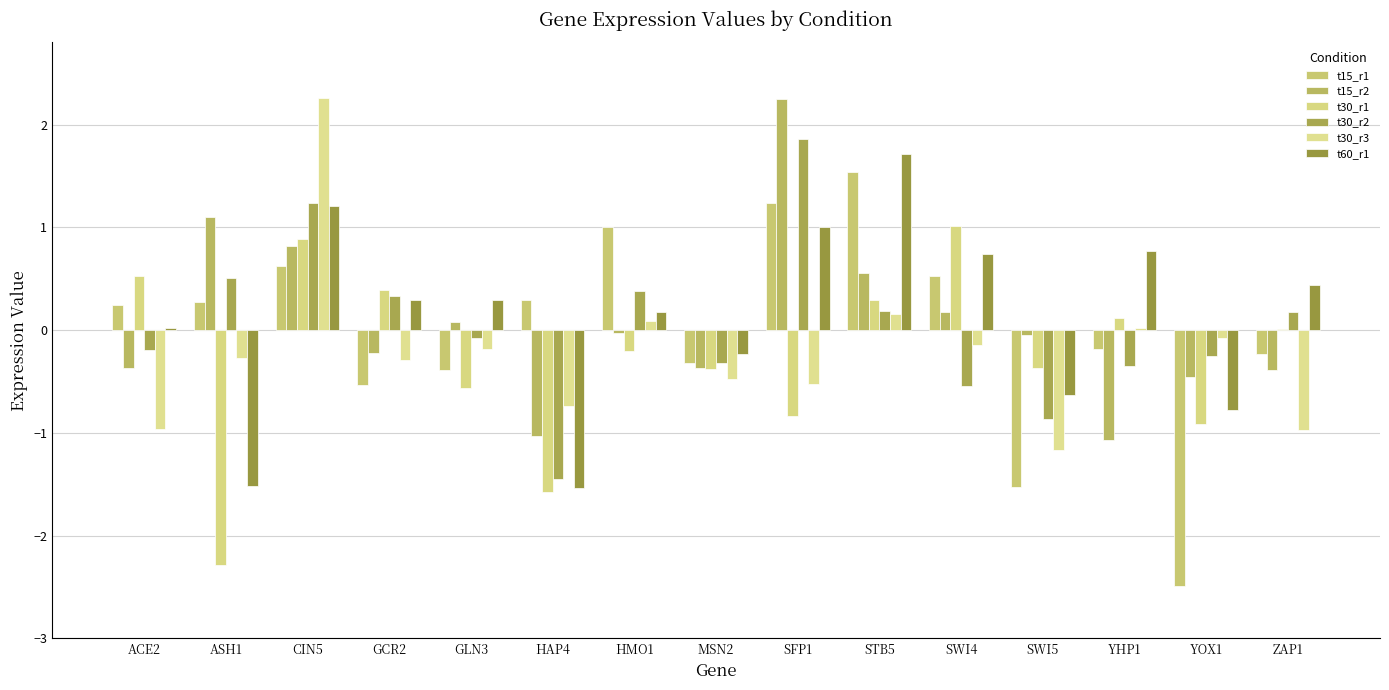

What is the approximate value of t30_r3 at ZAP1?

-1.0